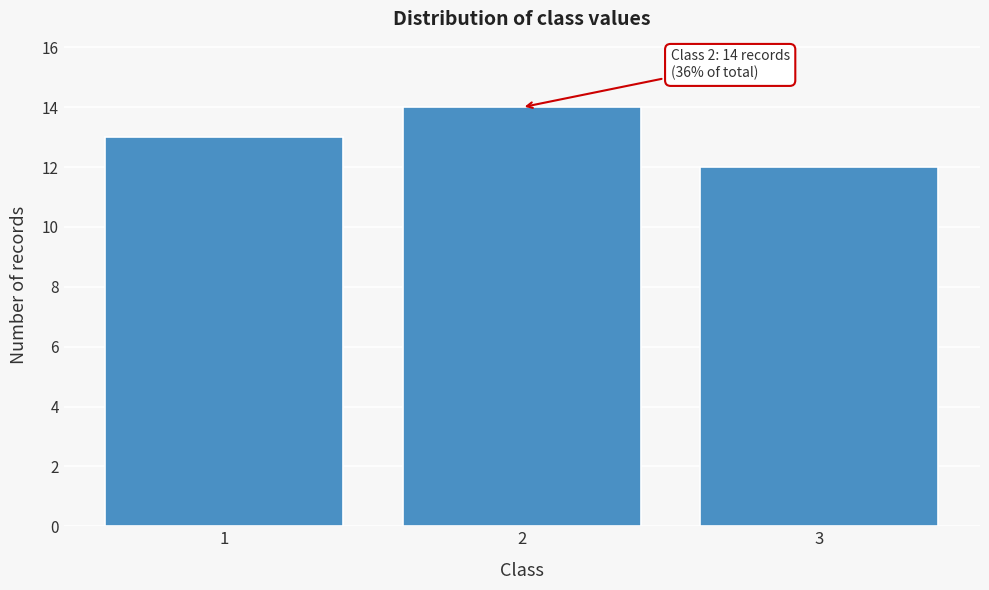

Reading right to left, transcribe all the data shown in this chart.

3=12	2=14	1=13